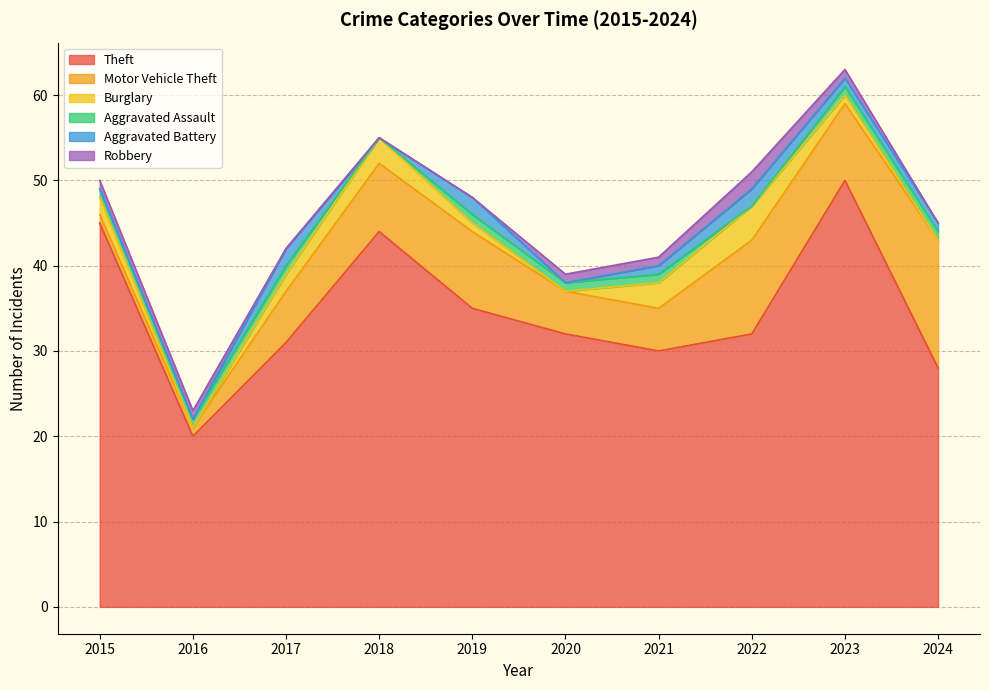

Count the Aggravated Battery values in the range 0 to 2.

10